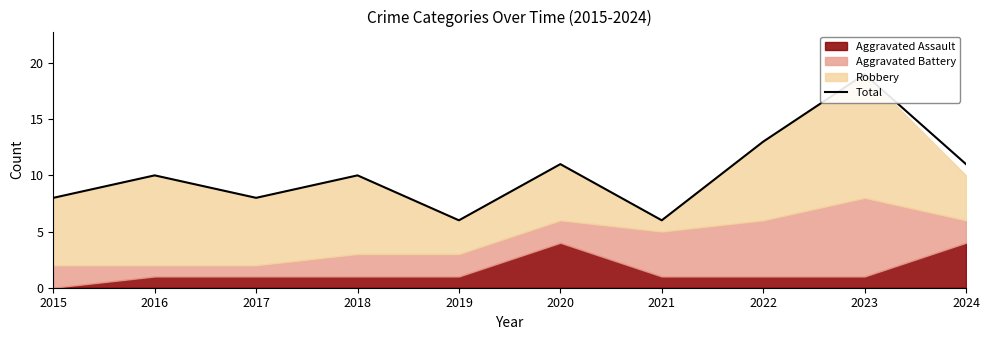

How many points are lower than both their immediate neighbors (excluding endpoints)?

3